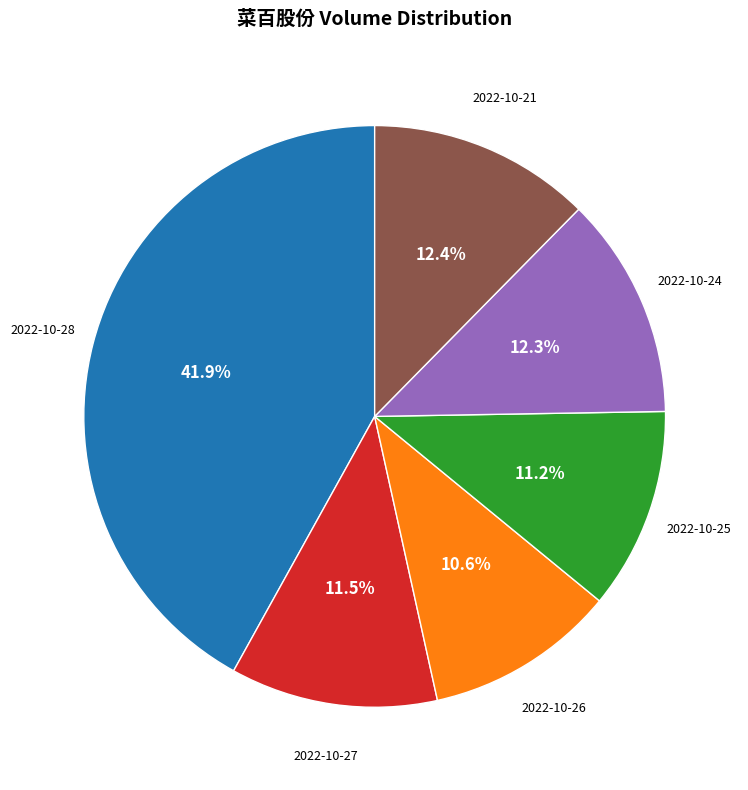

Does any single category account for the majority?

No